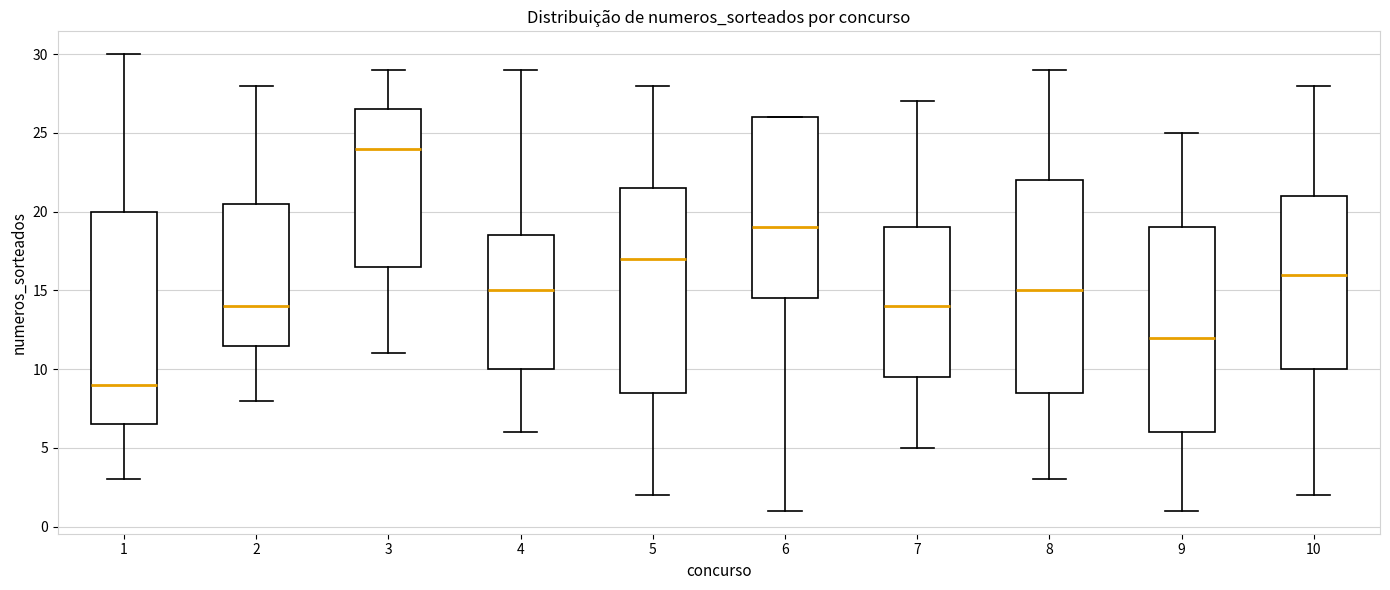

Which box has the highest median line?

3